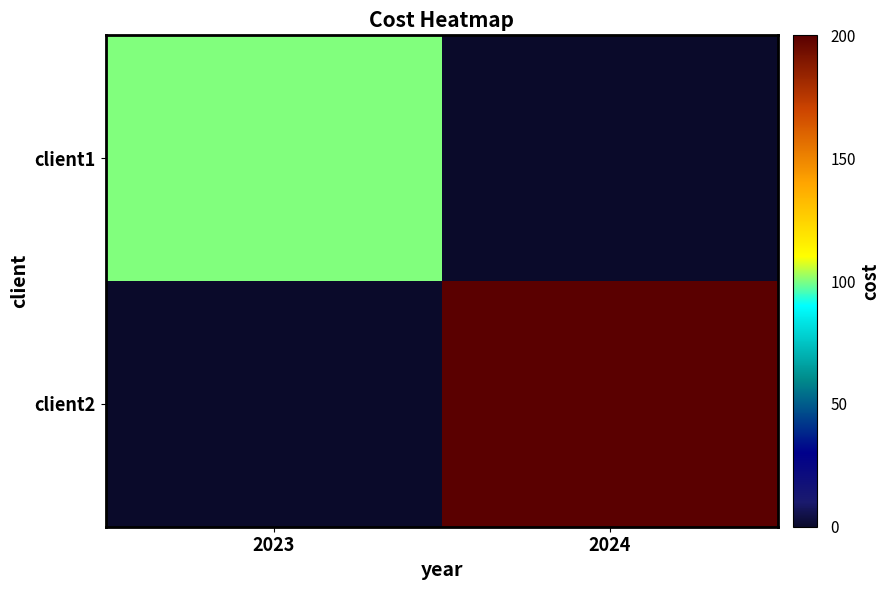

At how many categories does at least one series exceed 121?

1